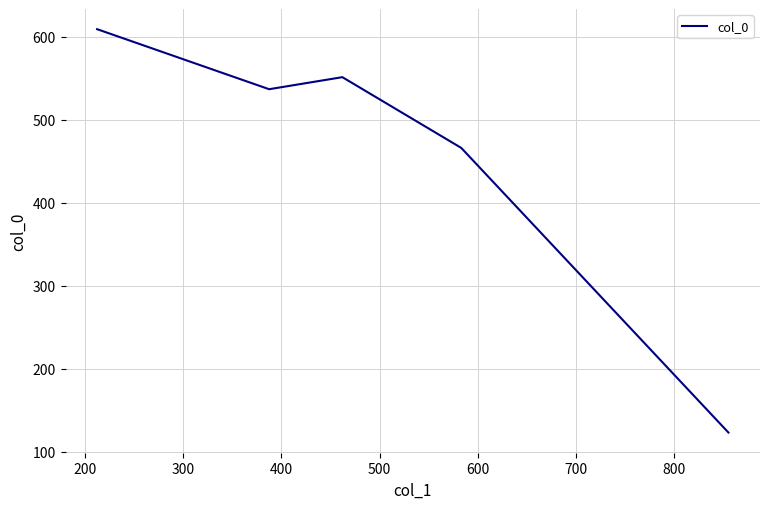

Which has a higher value, 400 or 300?

300